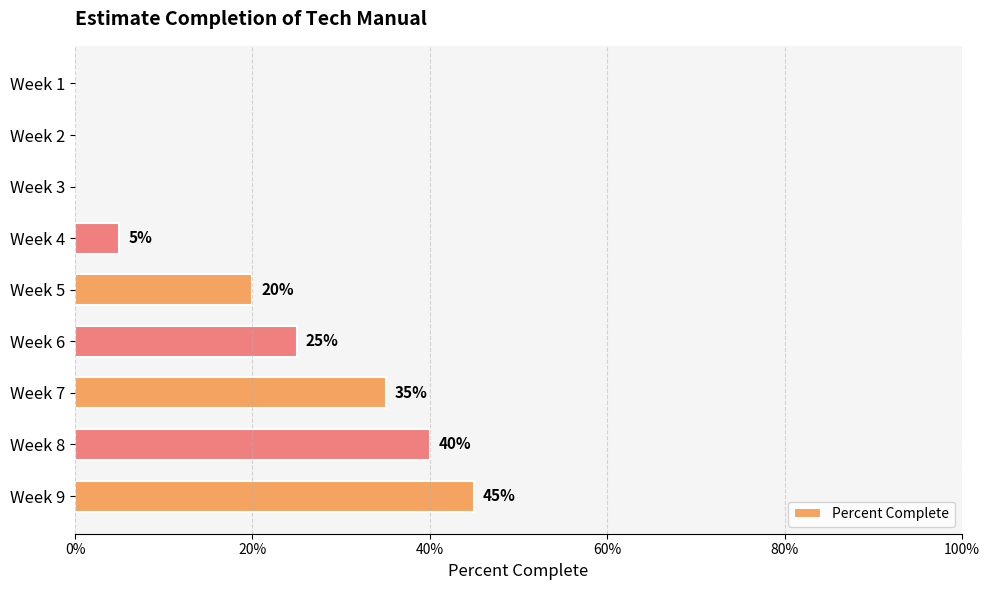

What is the average value?

0.2